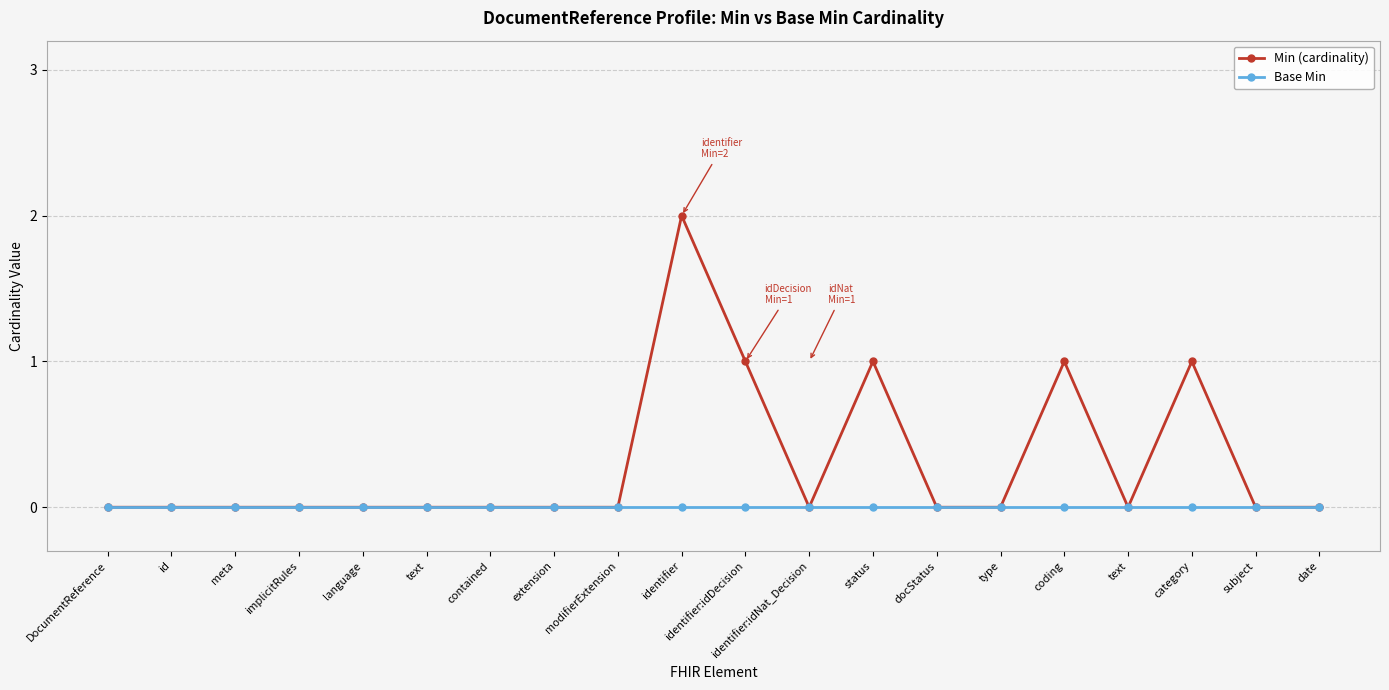

How many series are shown in this chart?

2